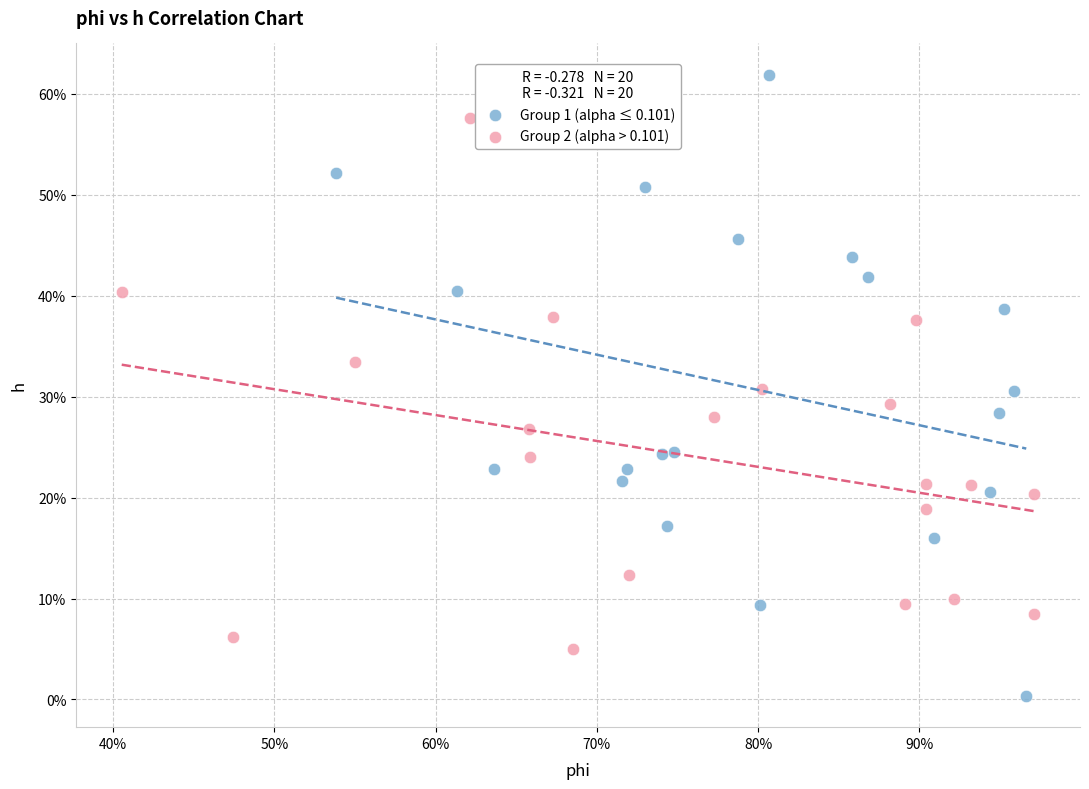

What are all the series names shown in the legend?

Group 1 (alpha ≤ 0.101), Group 2 (alpha > 0.101)